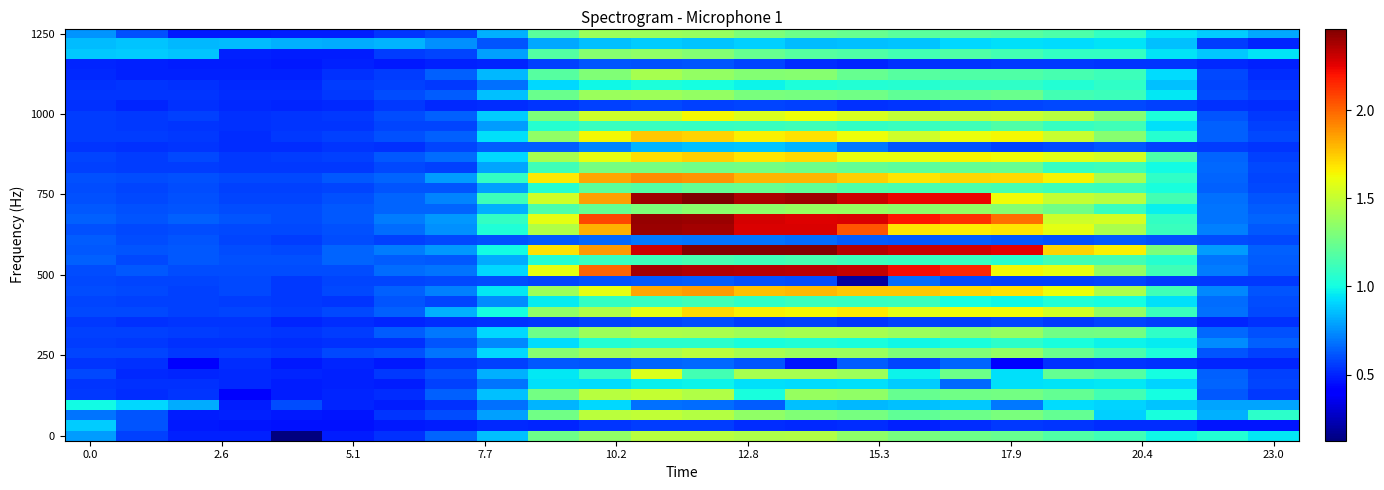

What is the smallest value displayed?

0.1